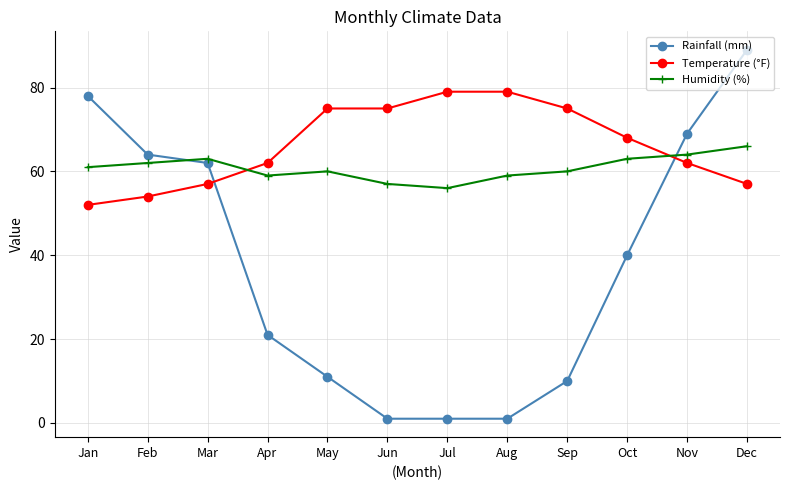

Where do Temperature (°F) and Rainfall (mm) first cross each other?

Mar and Apr